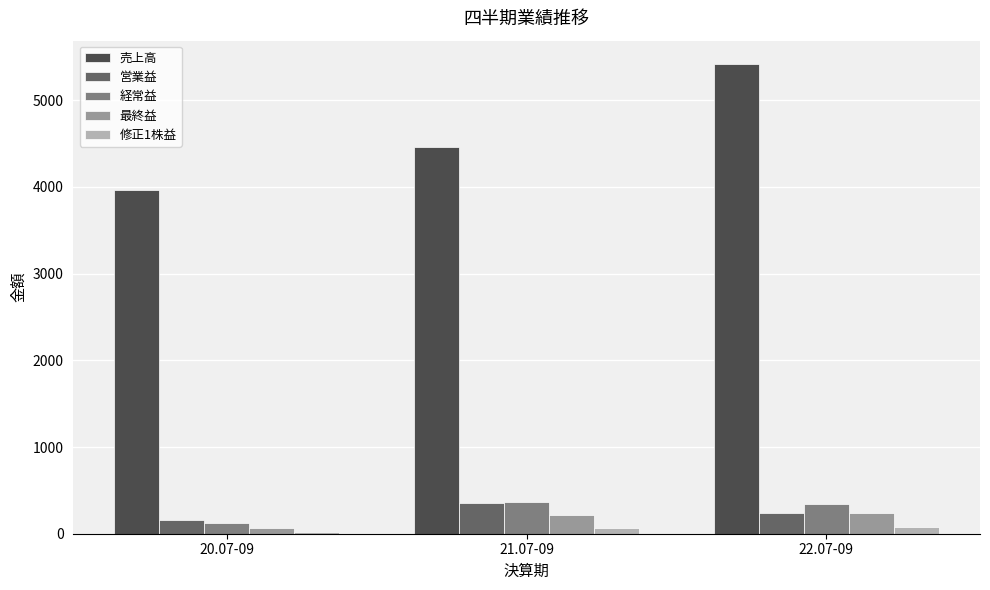

How many data points in 修正1株益 are above 69?

2